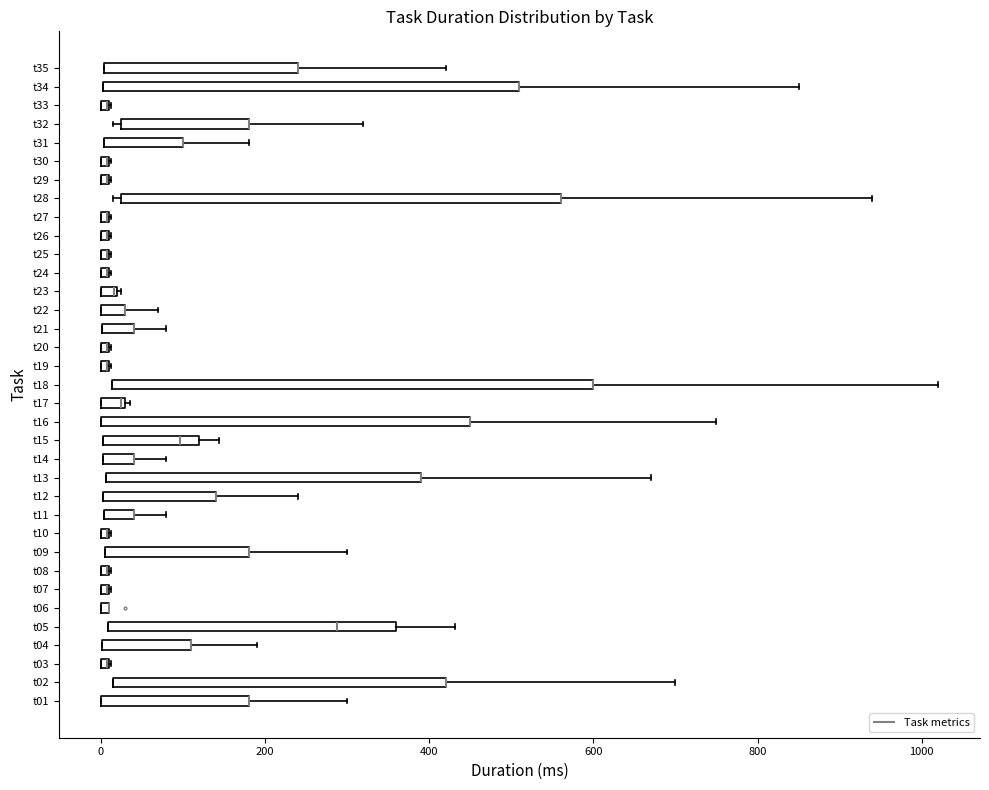

Which box is the widest, from its left edge to its right edge?

t18